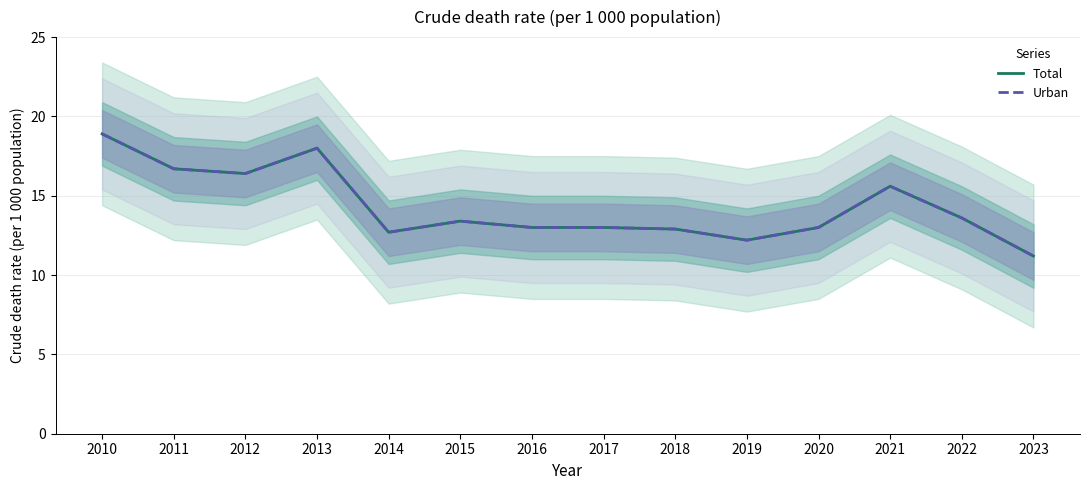

How many lines are shown in the chart?

2